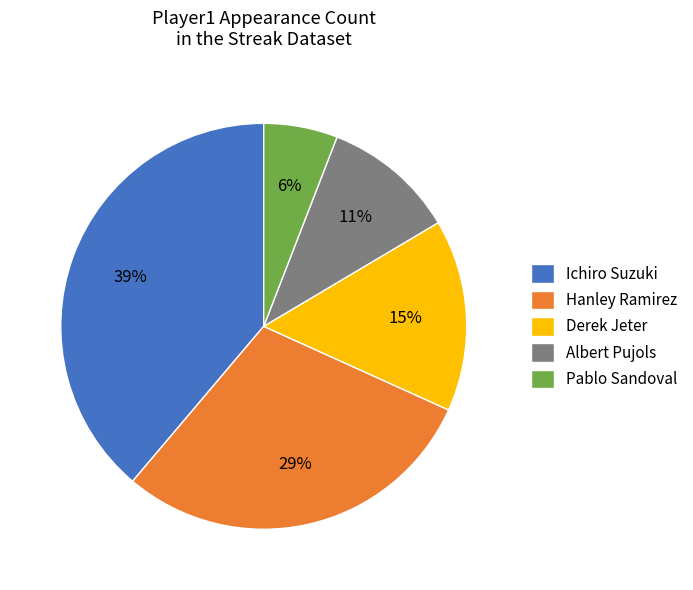

True or false: Ichiro Suzuki accounts for 39% of the total.

True